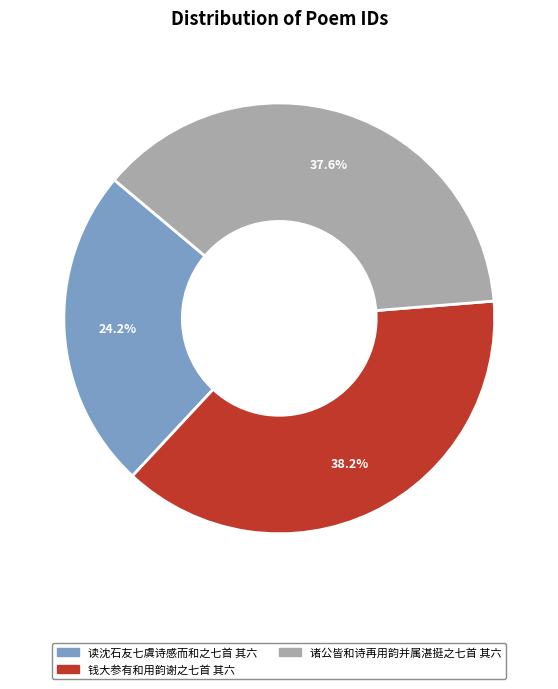

Does any single category account for the majority?

No